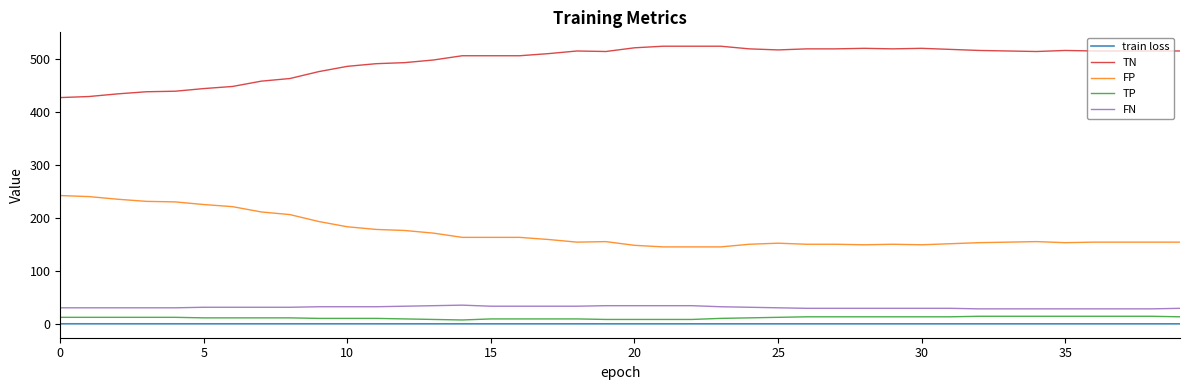

What is the maximum value shown in the chart?

525.0